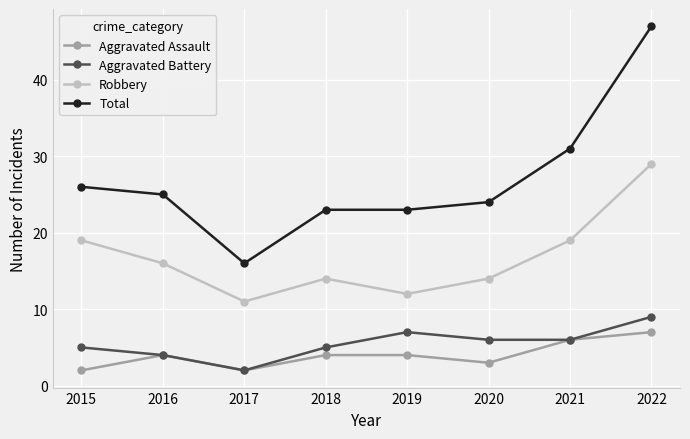

List the series in order of their peak value, highest first.

Total, Robbery, Aggravated Battery, Aggravated Assault